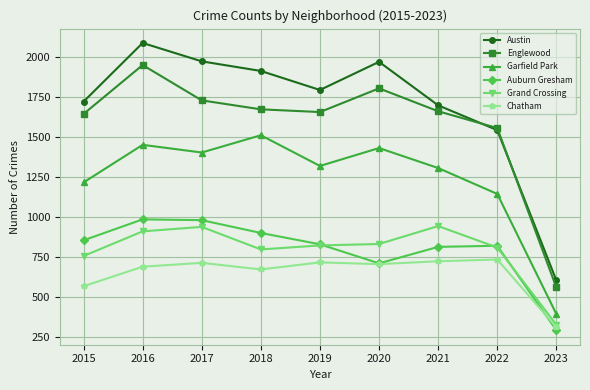

Is the value of Auburn Gresham at 2017 greater than the value of Austin at 2018?

No